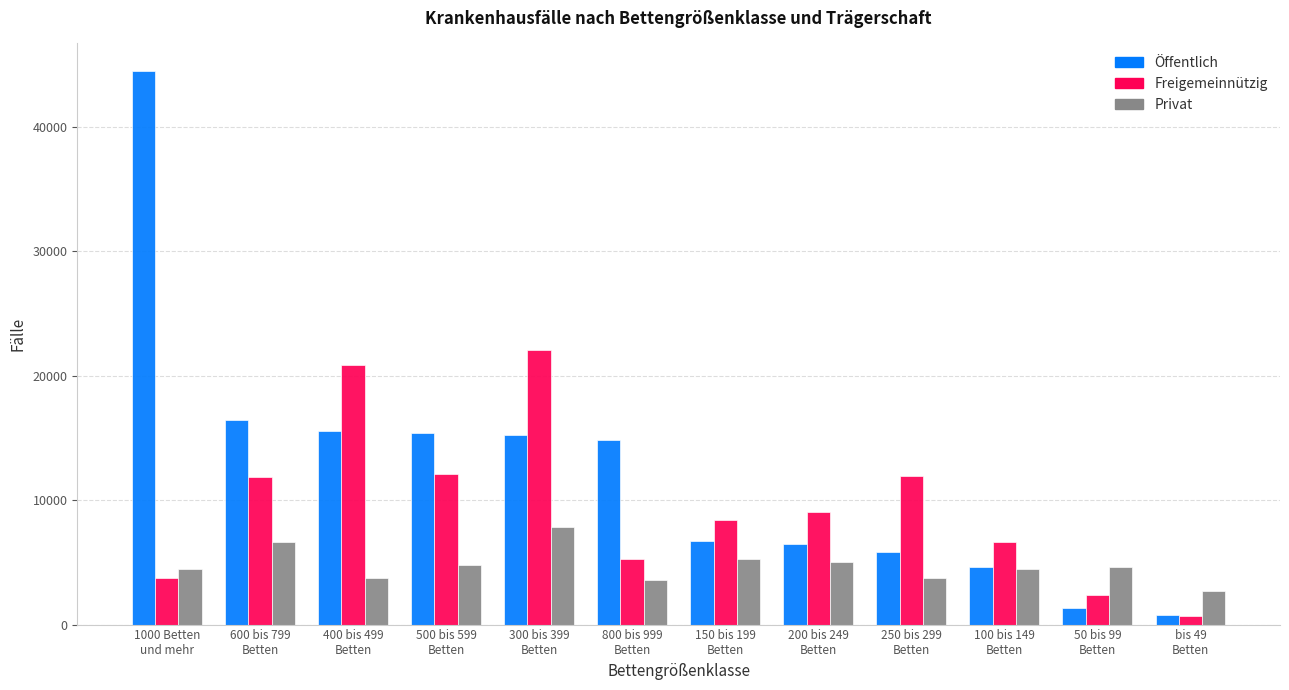

What is the minimum value for Privat?

2689